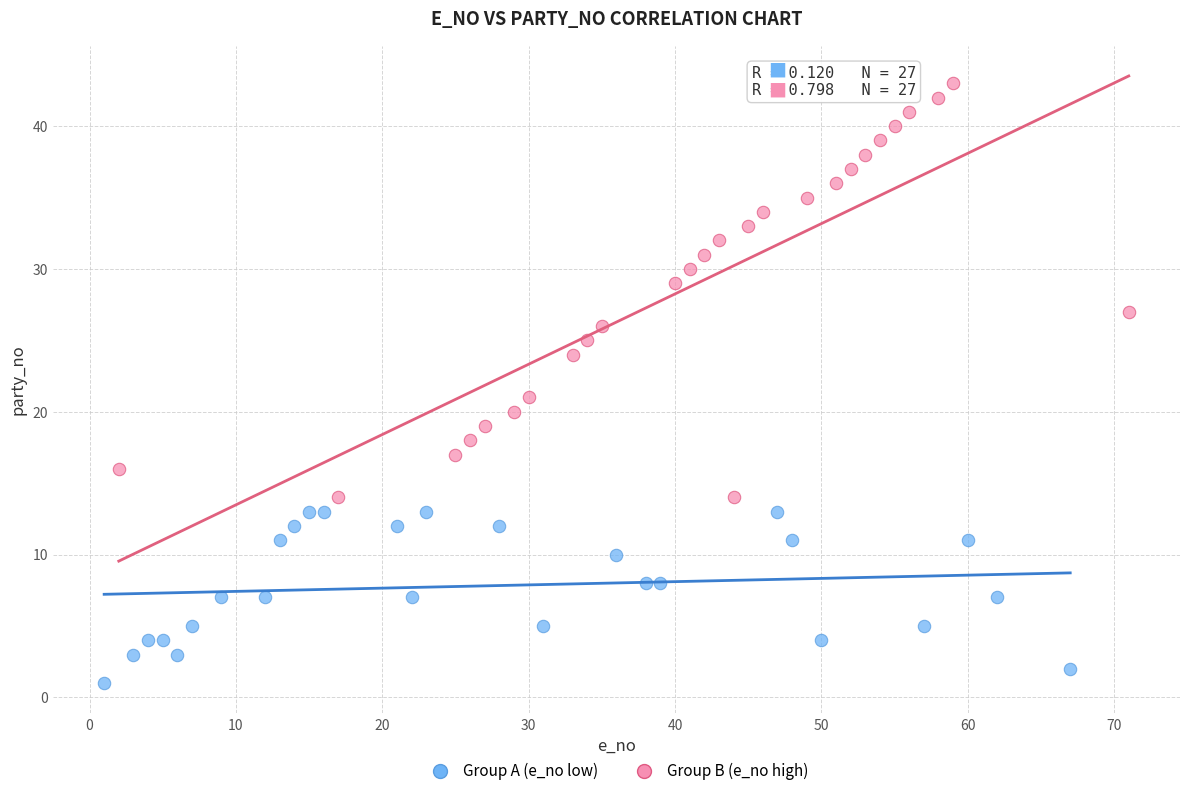

Which series contains the lowest Y value?

Group A (e_no low)